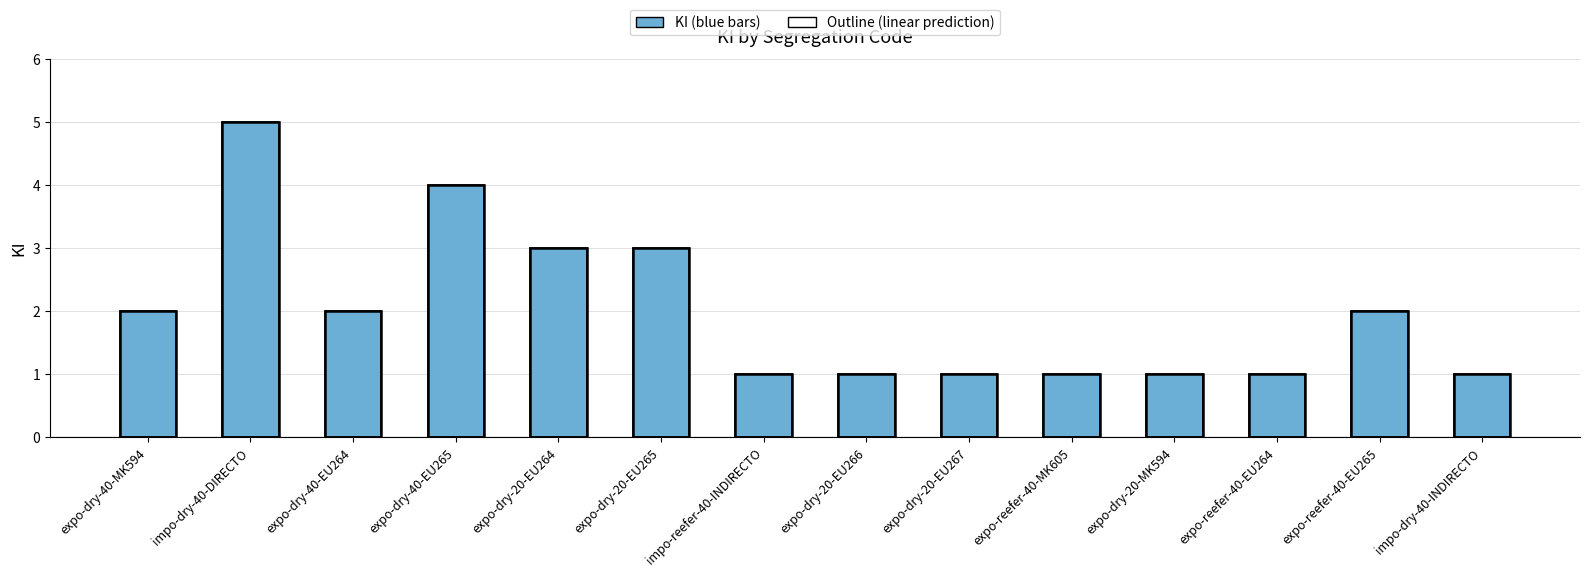

Approximately how many times larger is the value at expo-reefer-40-MK605 compared to expo-dry-20-EU267?

1.0